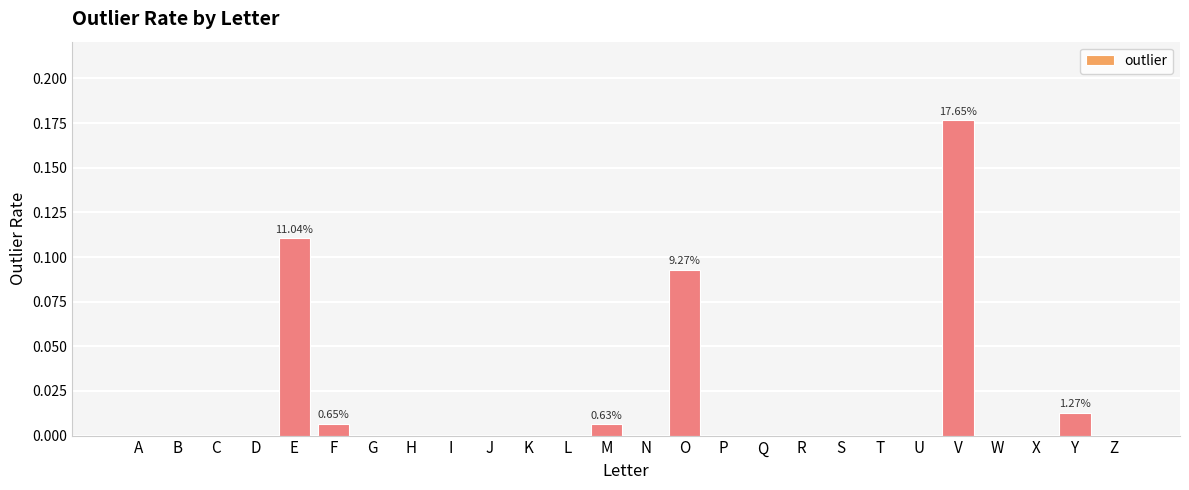

Which has a higher value, M or E?

E